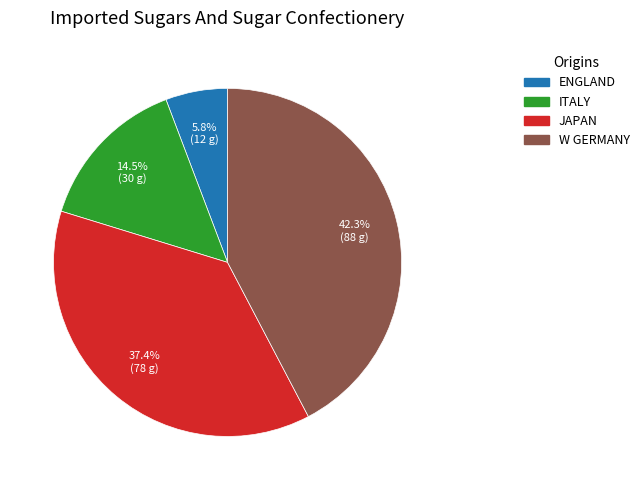

To the nearest percent, what is the average slice percentage?

25%